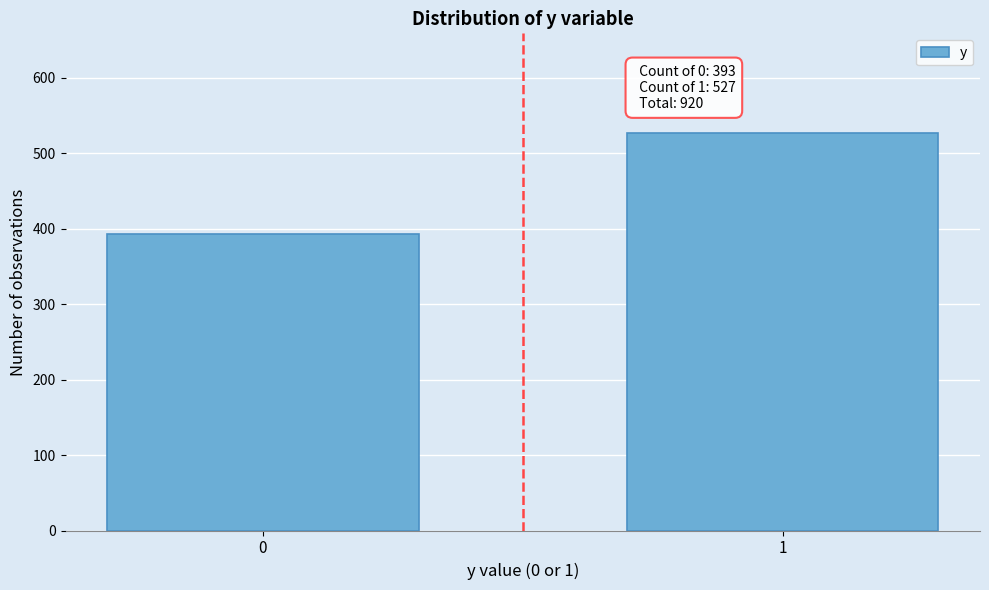

Reading left to right, list all the values displayed in this chart.

393	527